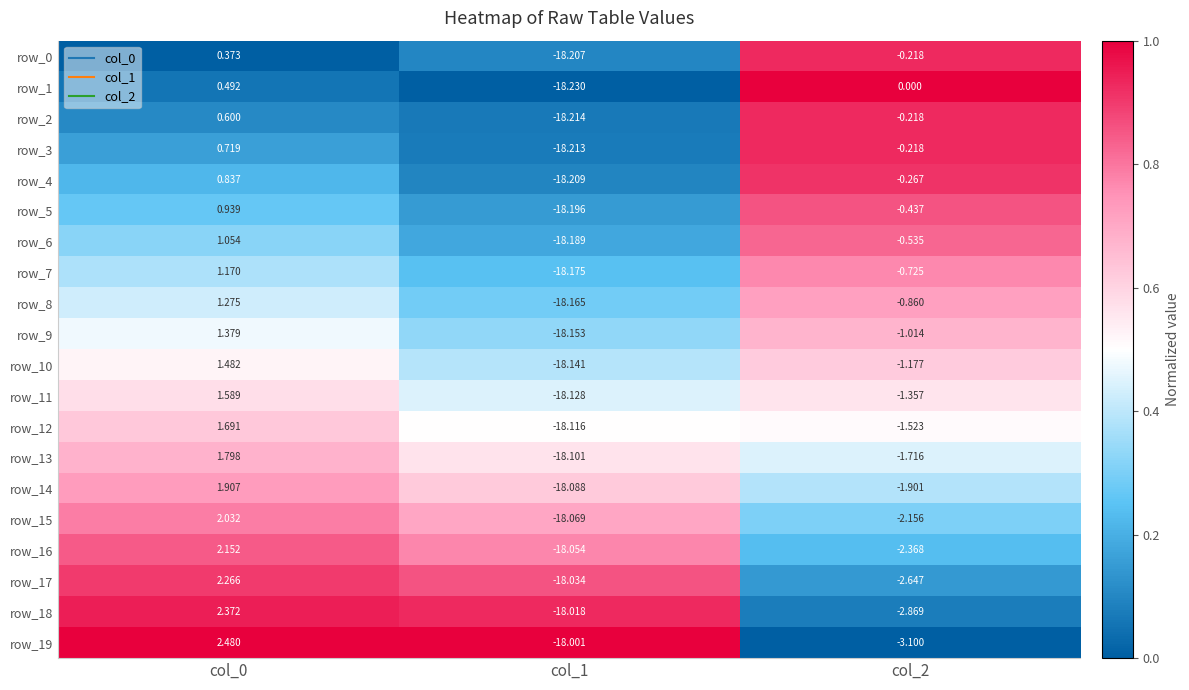

Is the value of row_5 at col_0 greater than the value of row_16 at col_2?

Yes